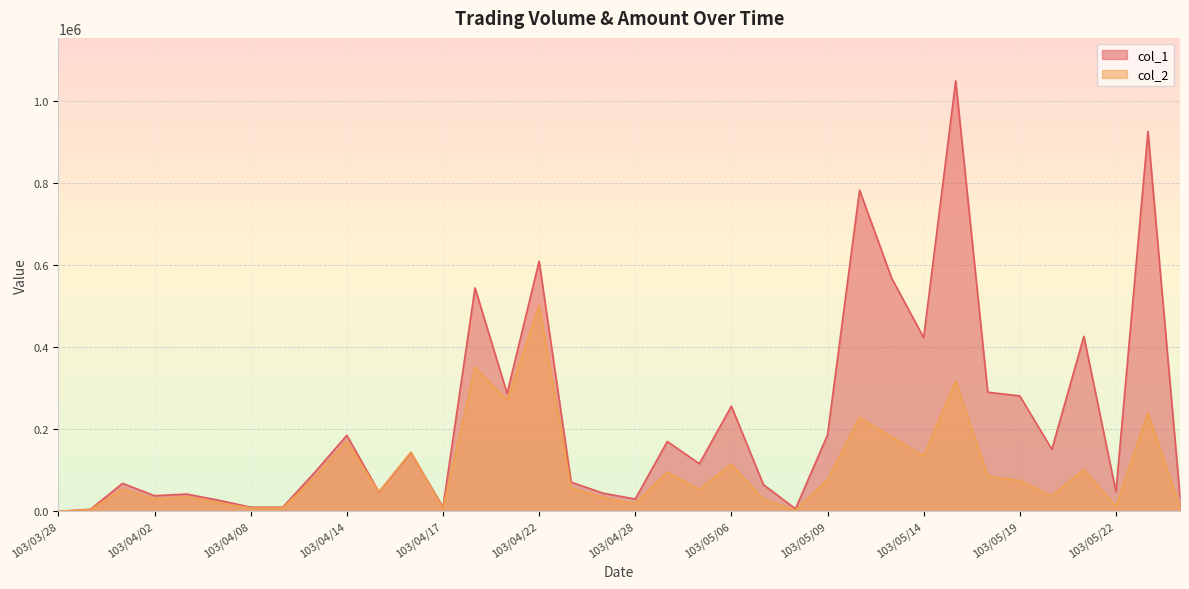

Is it true that col_1 equals 185000 at 103/04/14?

True